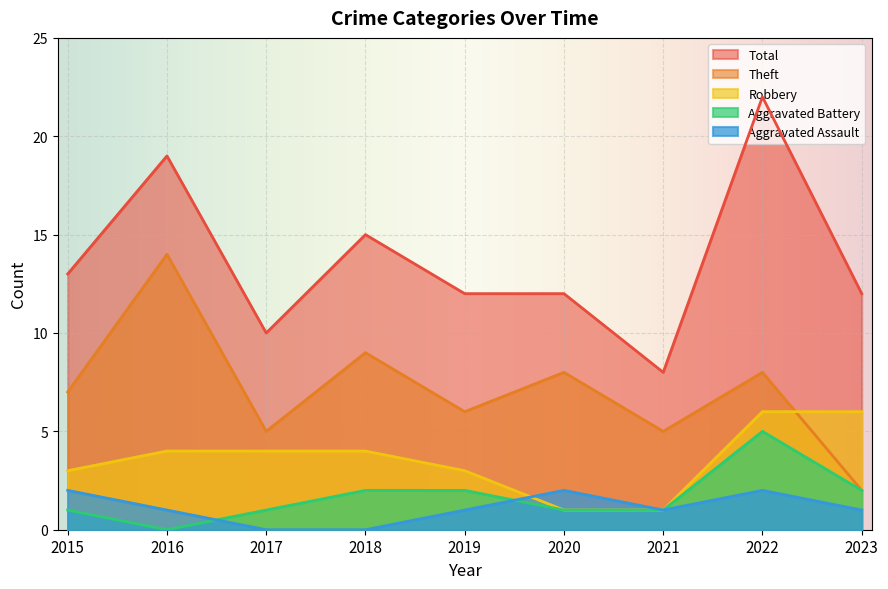

What is the difference between the Aggravated Battery values at 2021 and 2019?

1